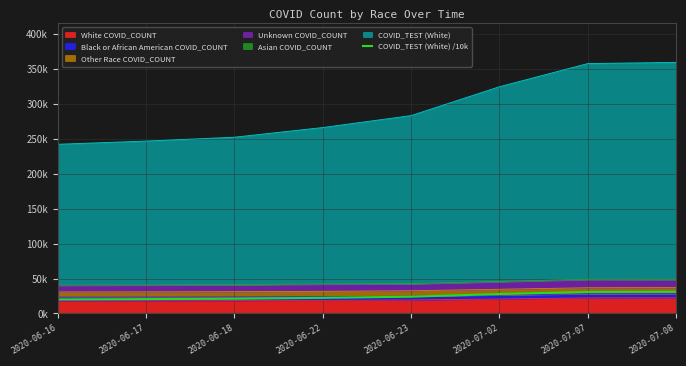

What position from the right is 2020-06-18?

6